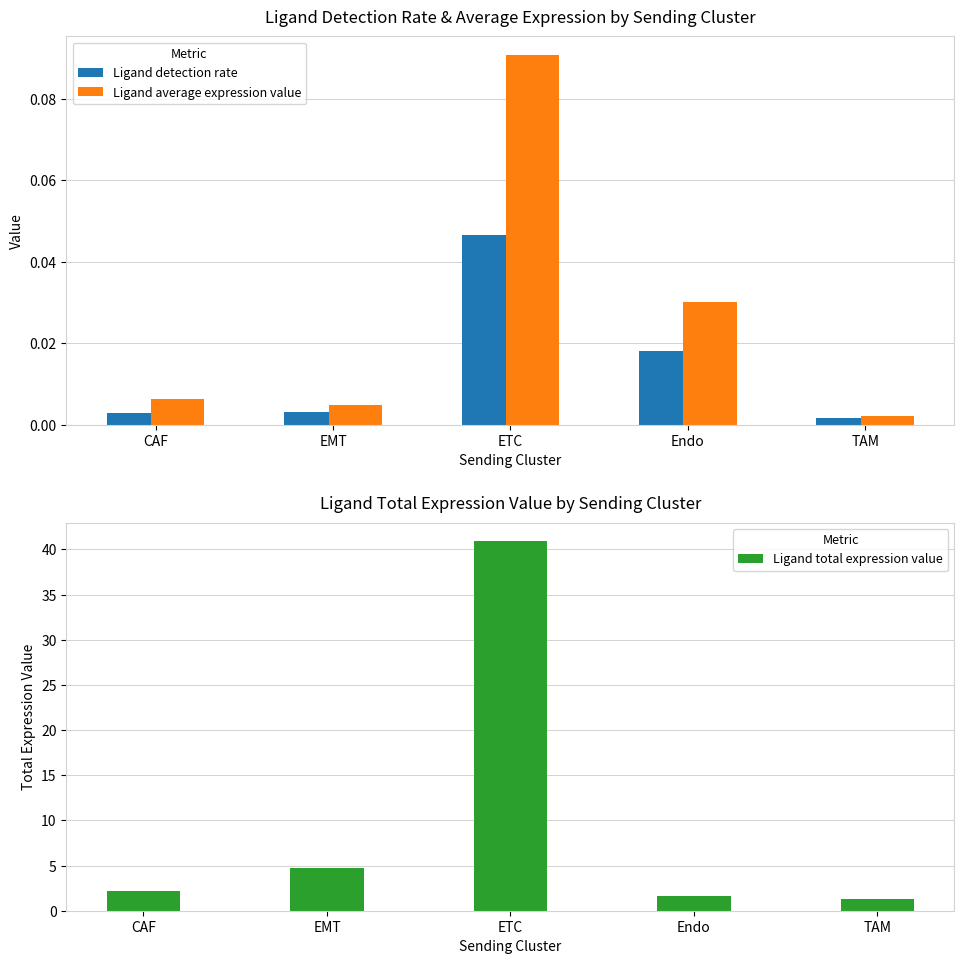

Rank the series at Endo from lowest to highest value.

Ligand detection rate, Ligand average expression value, Ligand total expression value